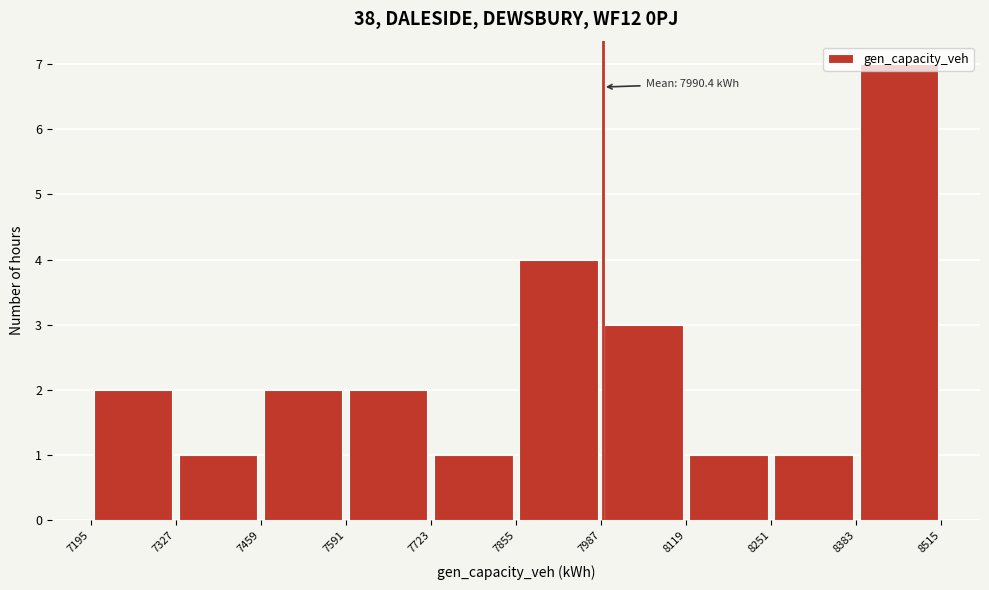

Over which range of the x-axis is the bar tallest?

8383 to 8515